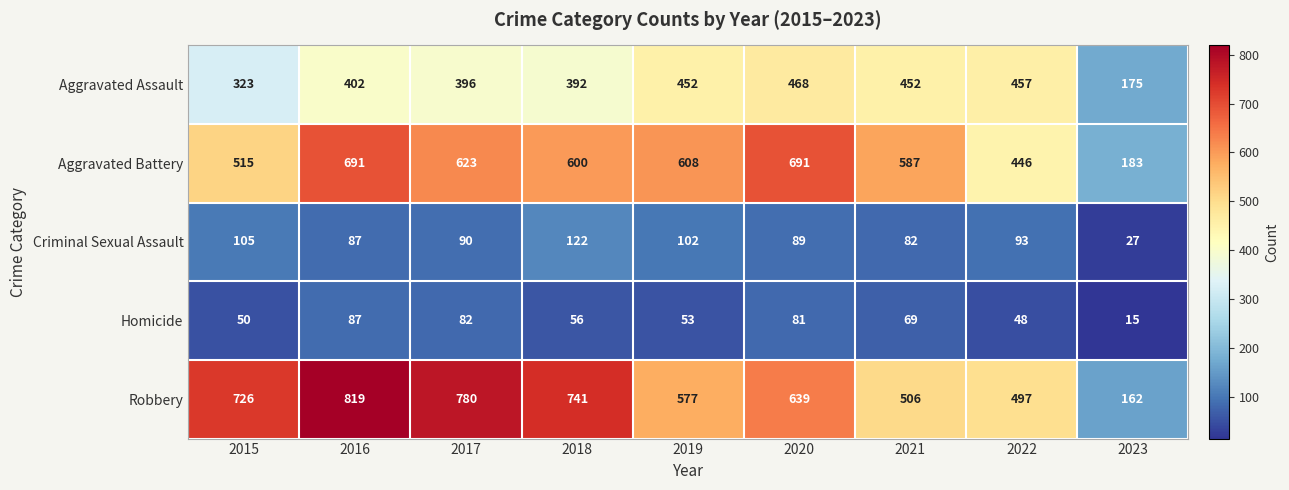

How many series are shown in this chart?

5